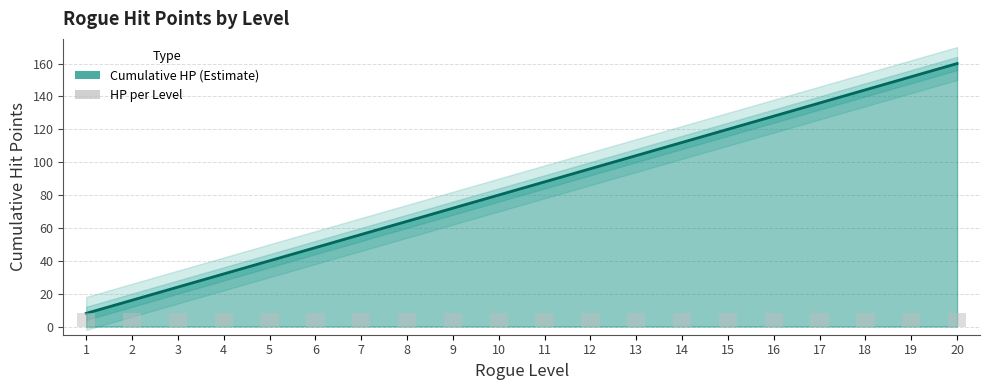

Read the value at 16.

128